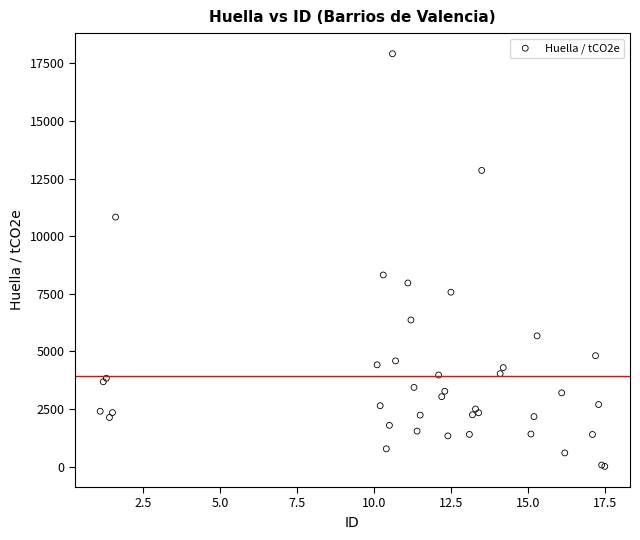

What Y value in the scatter plot is closest to 8964?

8316.0